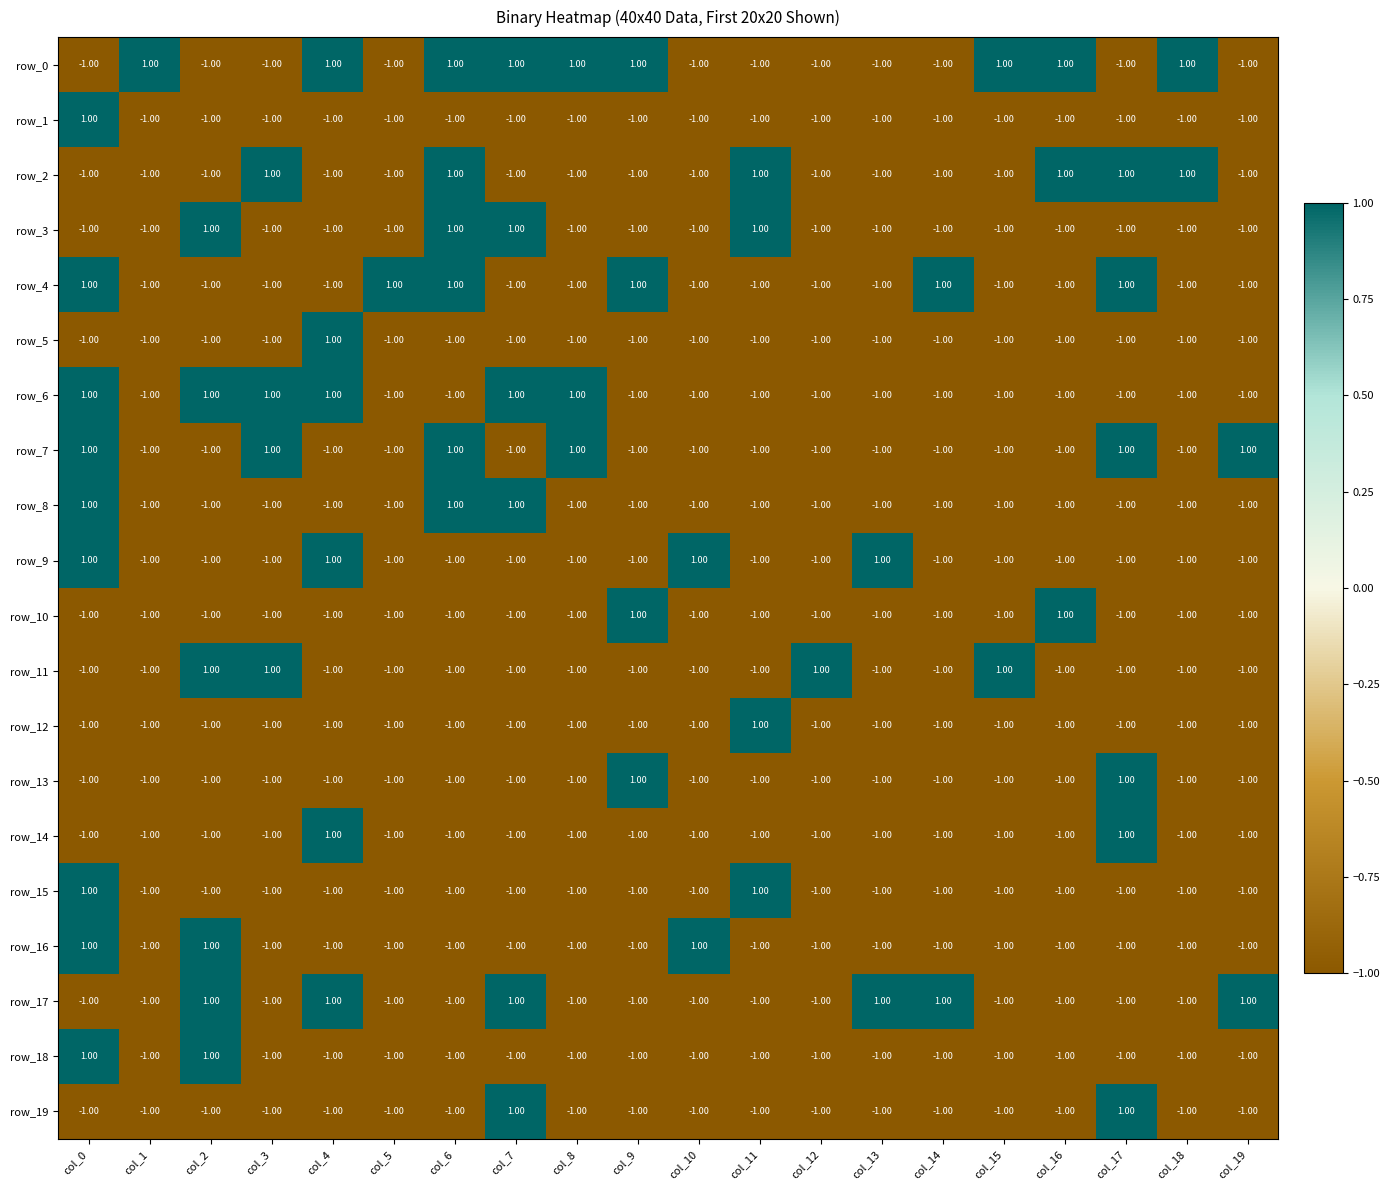

What is the sum of all row_18 values?

-16